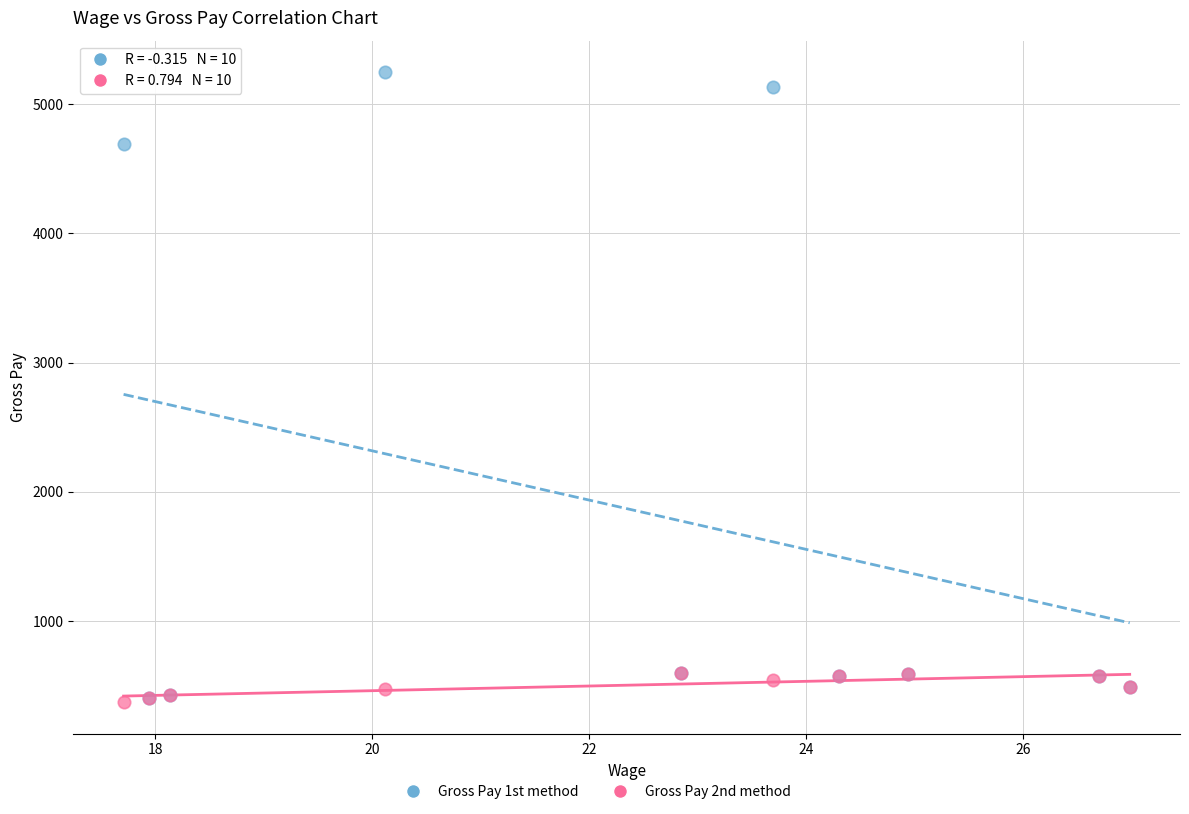

Across all series, what Y value is closest to 2810?

4690.8